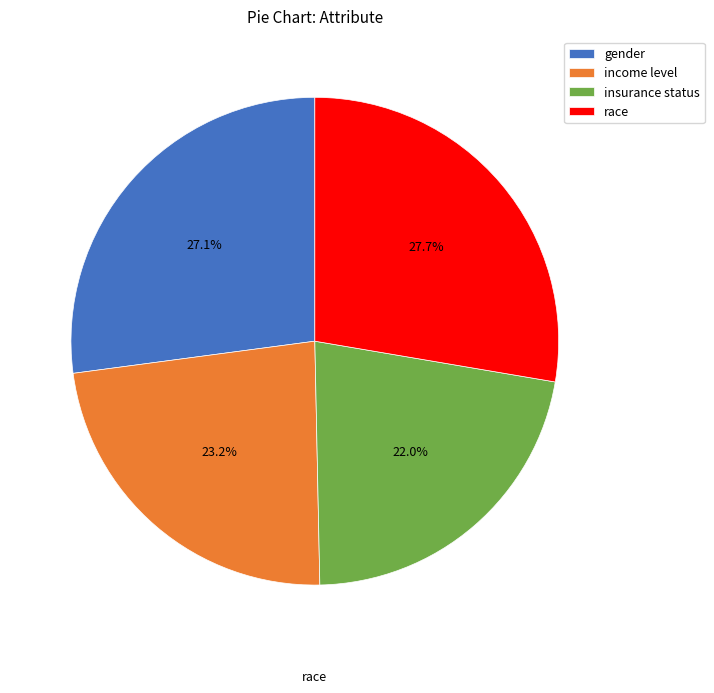

To the nearest percent, what is the difference between the largest and smallest slice percentages?

6%